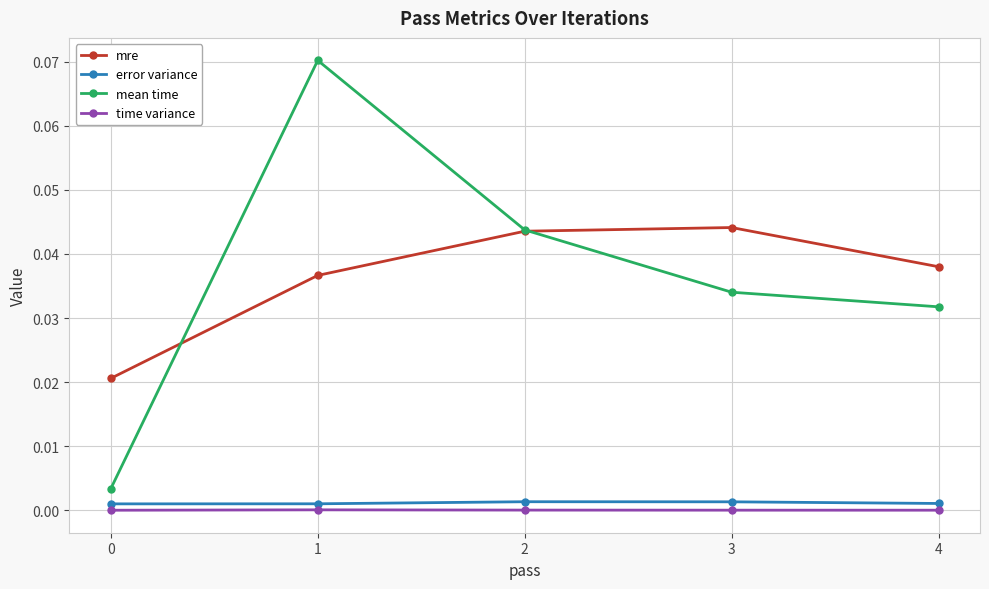

Is this an area chart (filled region under the line)?

No